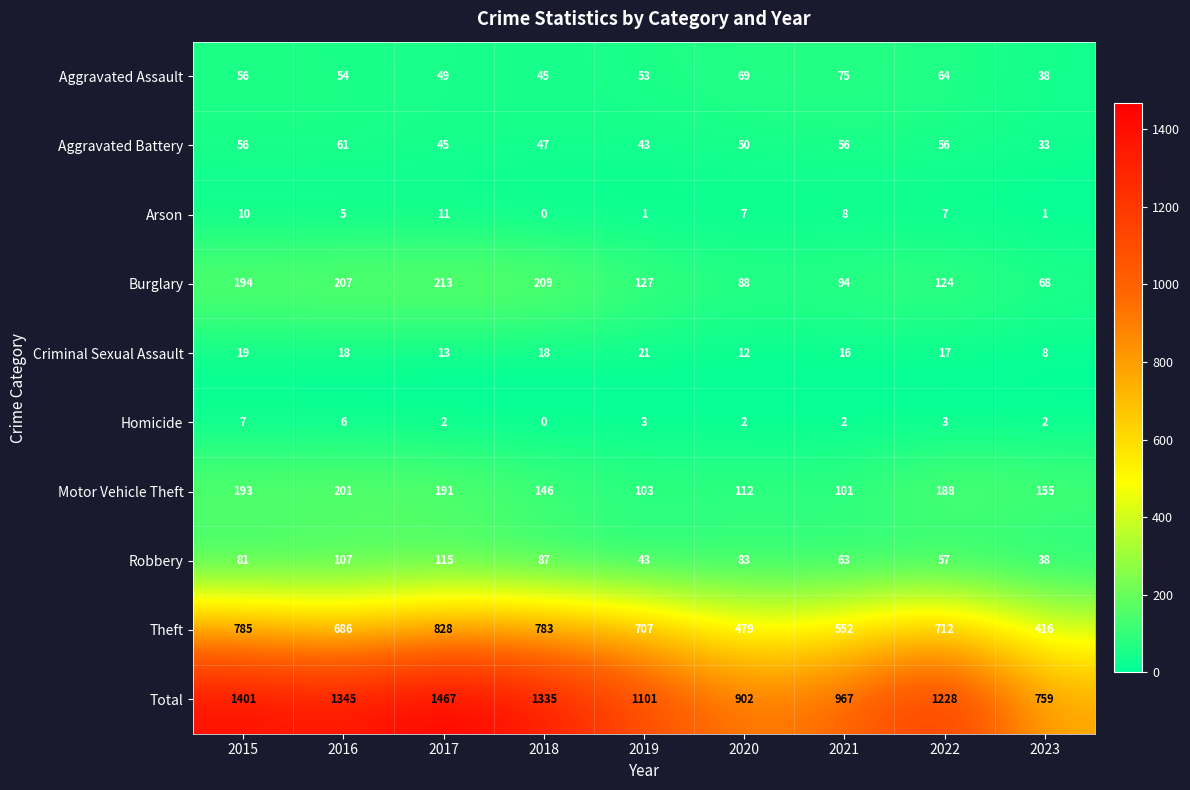

List the series in order of their peak value, lowest first.

Homicide, Arson, Criminal Sexual Assault, Aggravated Battery, Aggravated Assault, Robbery, Motor Vehicle Theft, Burglary, Theft, Total